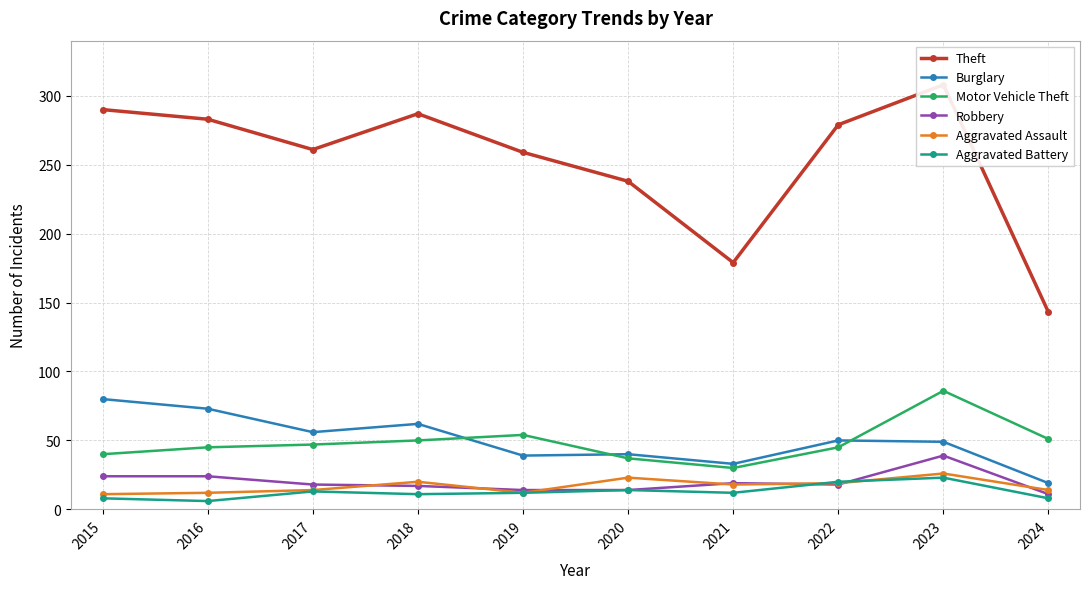

At which category is the sum across all series the highest?

2023